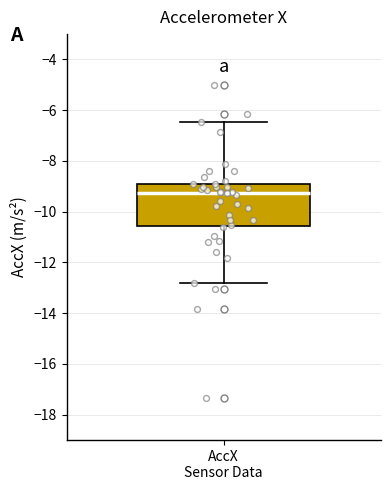

Where does the median line of the box for AccX Sensor Data sit on the y-axis? The values are not printed on the chart, so give them approximately, as read against the axis.

-9.2